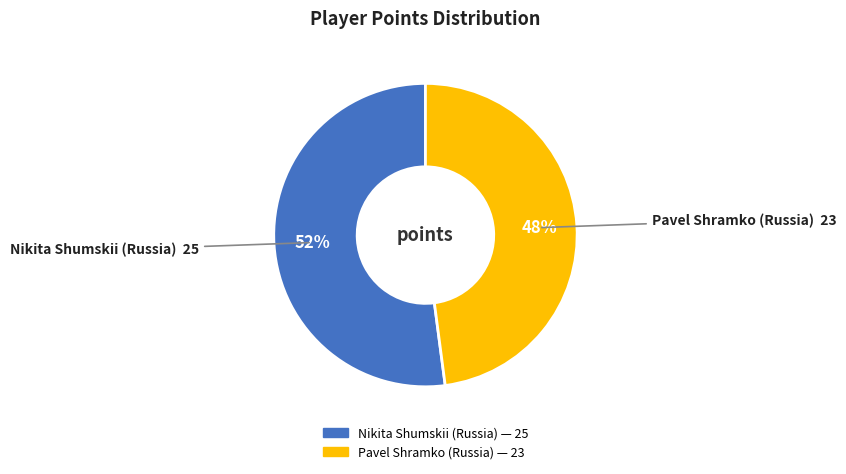

Which category accounts for the majority?

Nikita Shumskii (Russia)